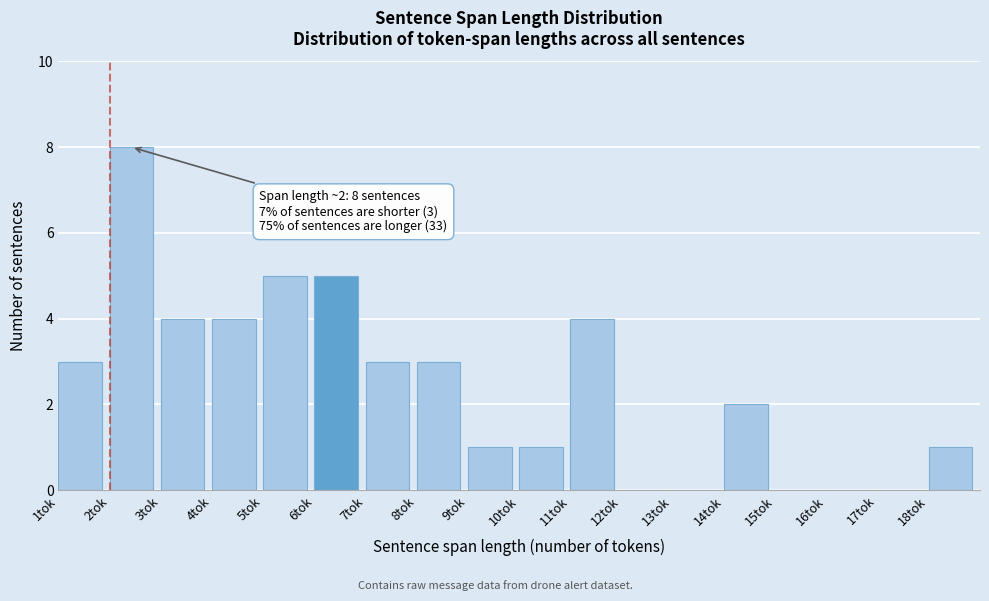

Which range on the x-axis has the tallest bar?

2 to 3